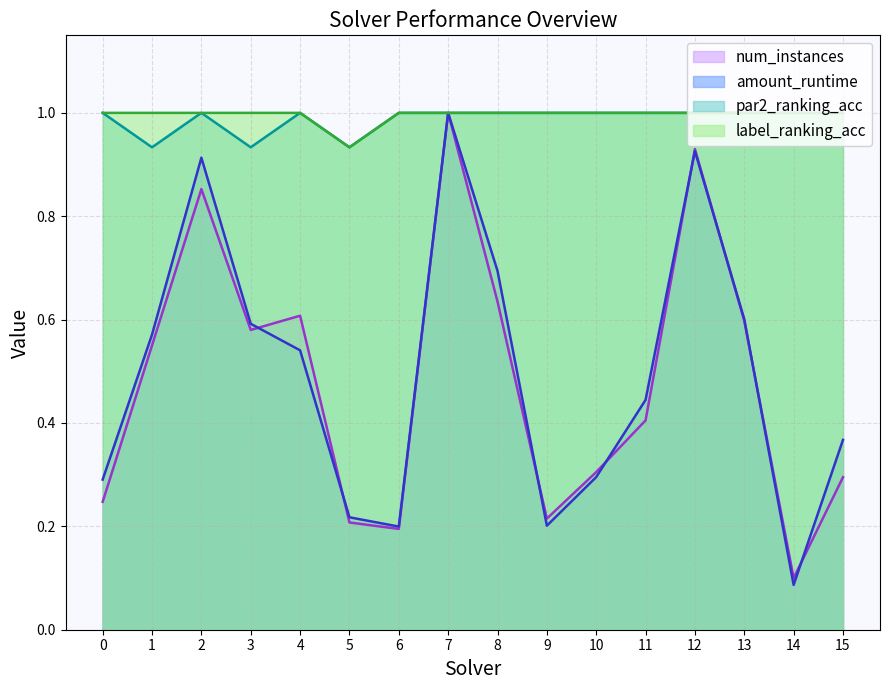

Does the chart have visible grid lines?

Yes